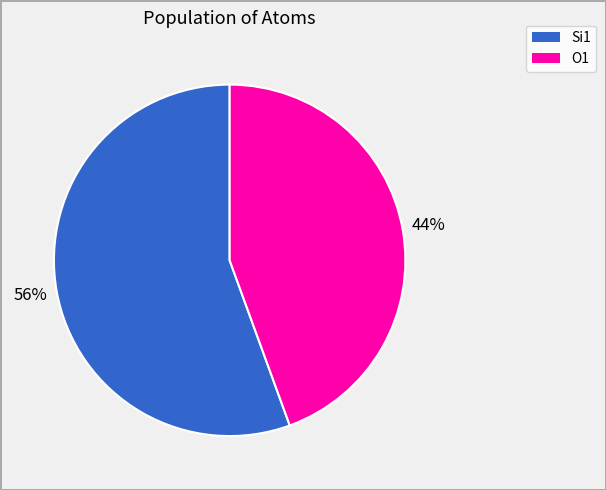

To the nearest percent, what is the average slice percentage?

50%